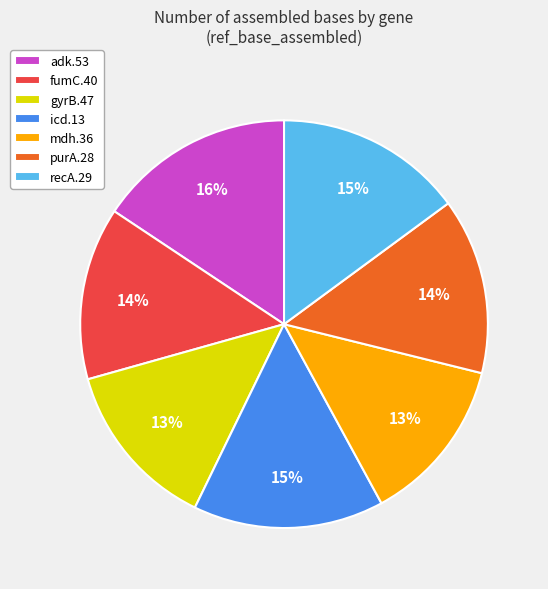

Does gyrB.47 account for over 50% of the chart?

No